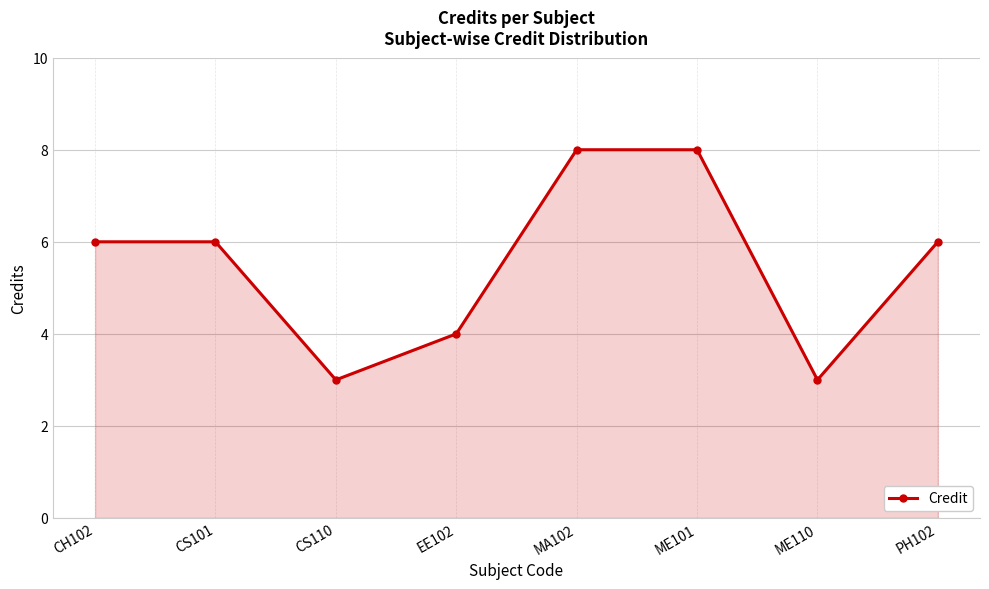

Count the number of data series in this chart.

1